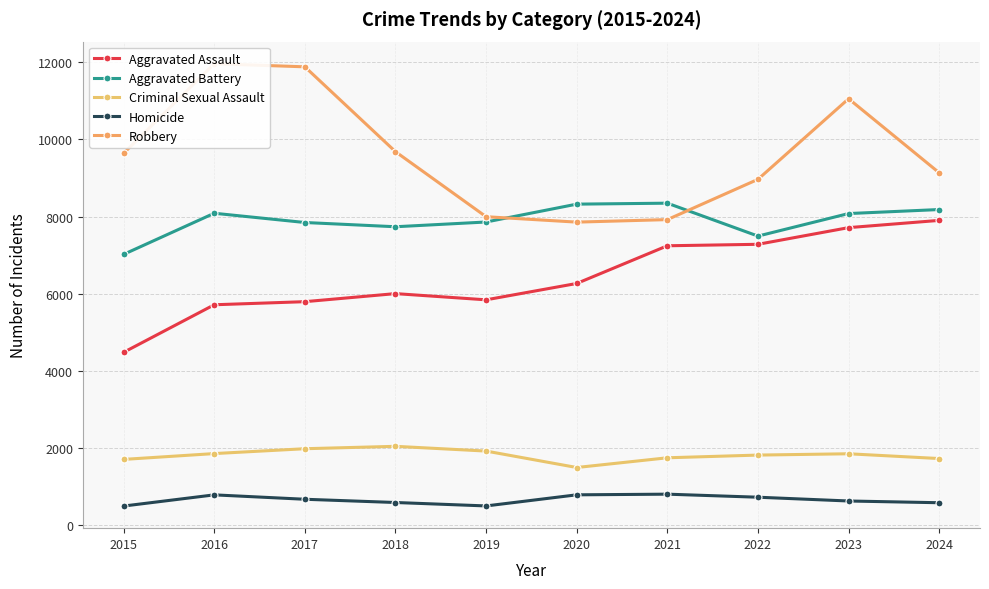

Where is the first local minimum for Aggravated Battery?

2018